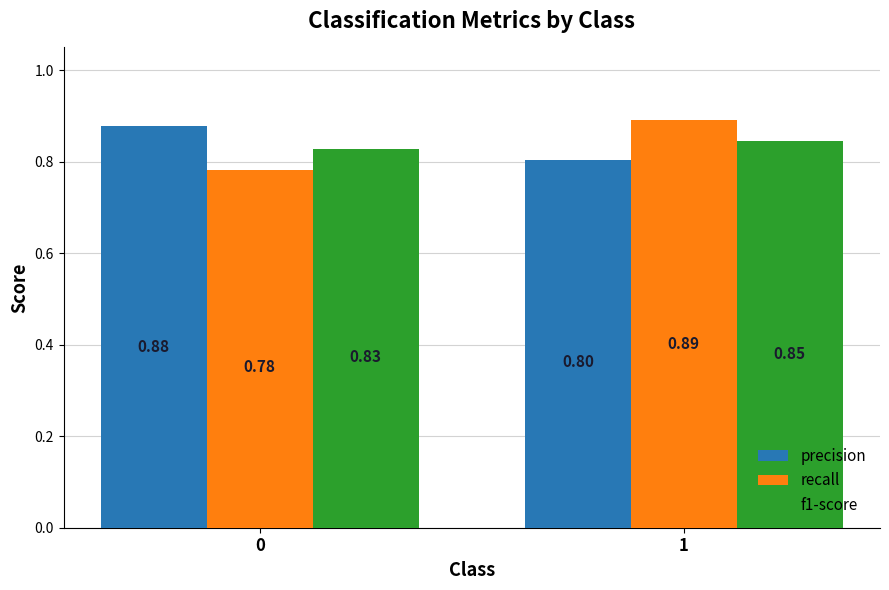

What is the difference between the highest and lowest values at 0?

0.1